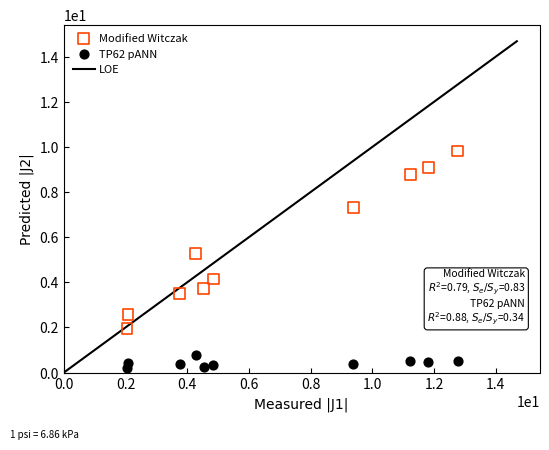

Which series contains the lowest Y value?

TP62 pANN